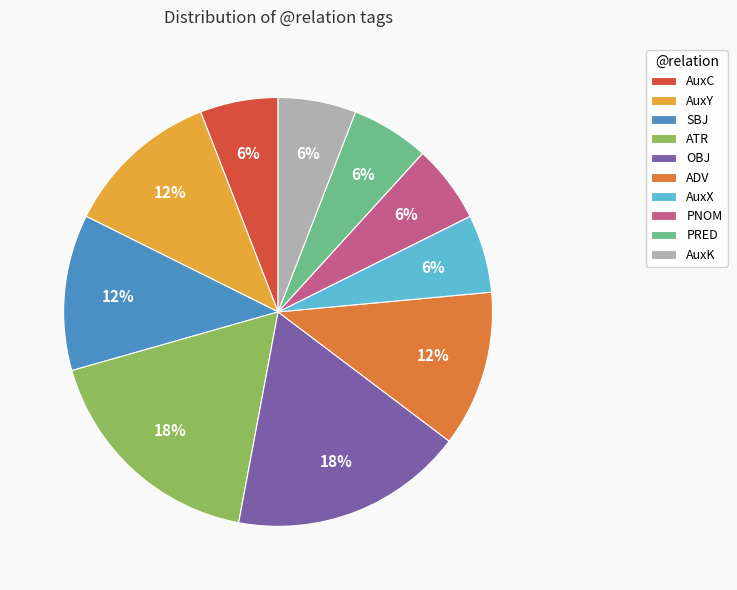

Between ADV and AuxX, which is larger?

ADV